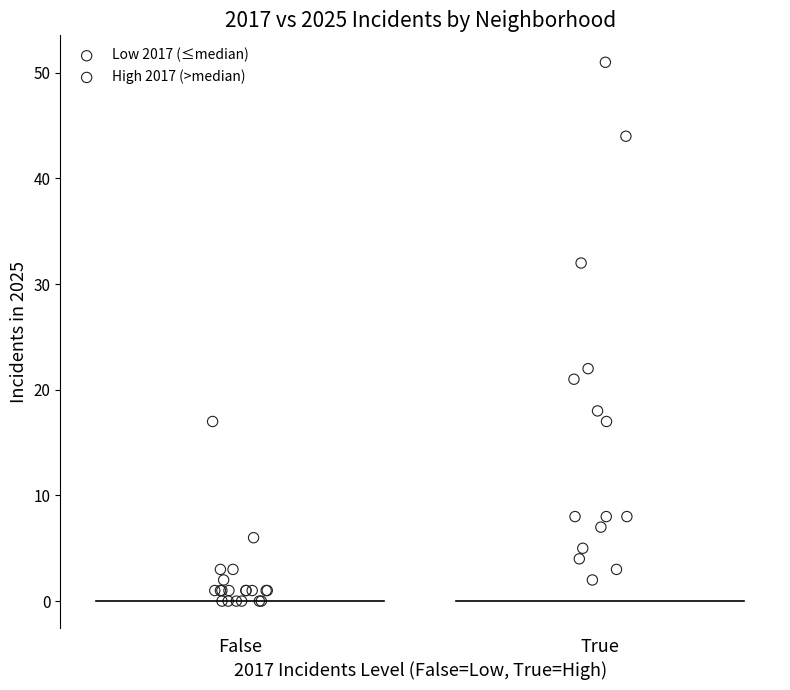

What are all the series names shown in the legend?

Low 2017 (≤median), High 2017 (>median)